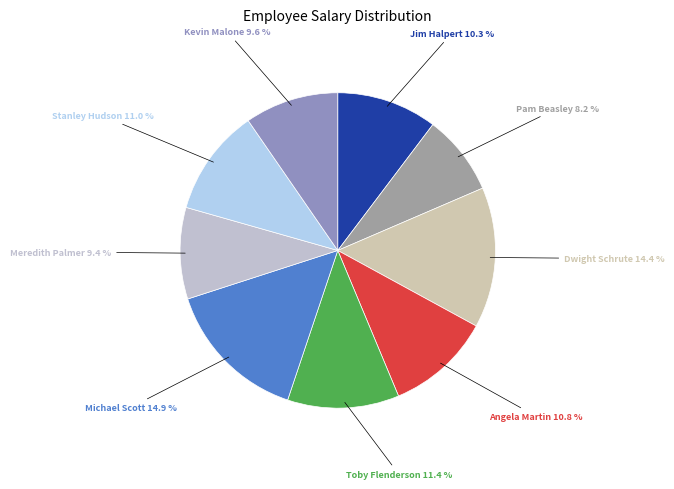

To the nearest percent, what is the difference between the Jim Halpert and Michael Scott slice percentages?

5%